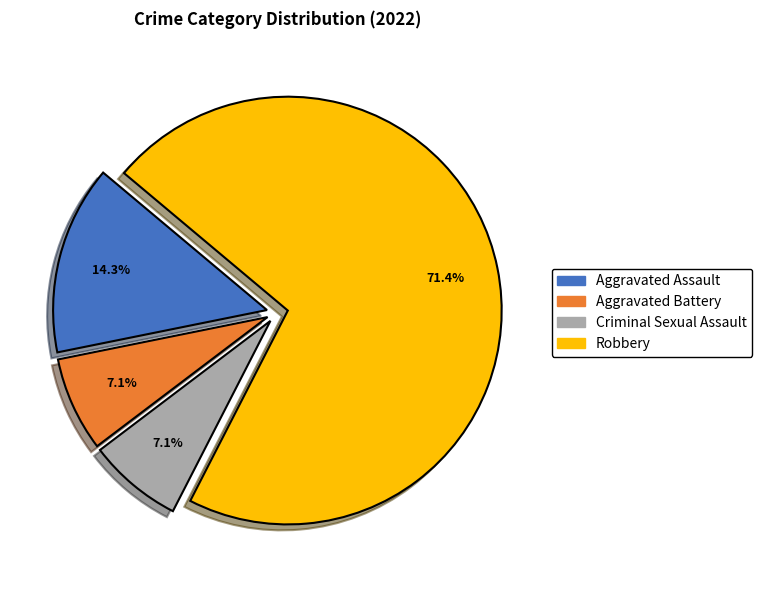

The Criminal Sexual Assault slice represents 22% of the pie. True or false?

False